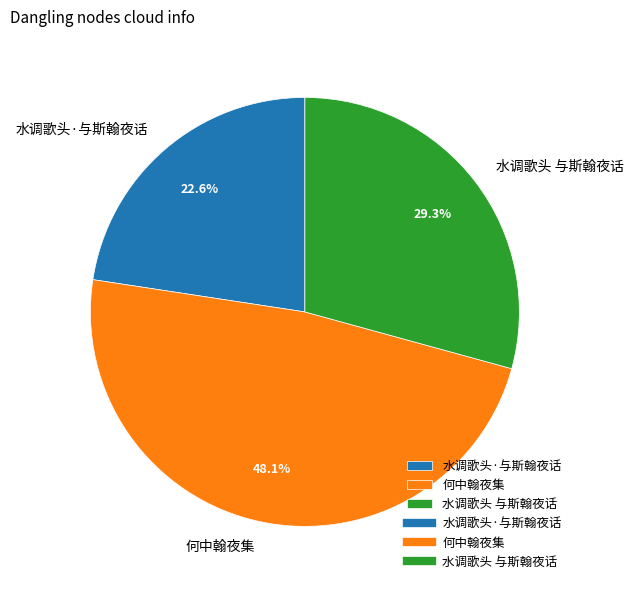

Between 水调歌头·与斯翰夜话 and 水调歌头 与斯翰夜话, which is larger?

水调歌头 与斯翰夜话